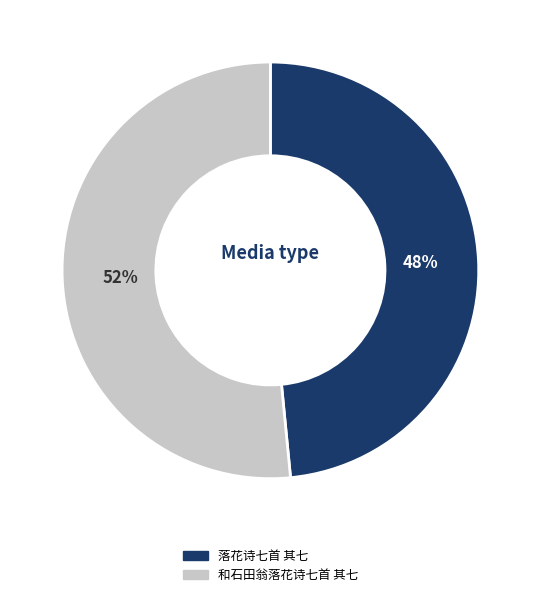

Rank the categories by value from lowest to highest.

落花诗七首 其七, 和石田翁落花诗七首 其七